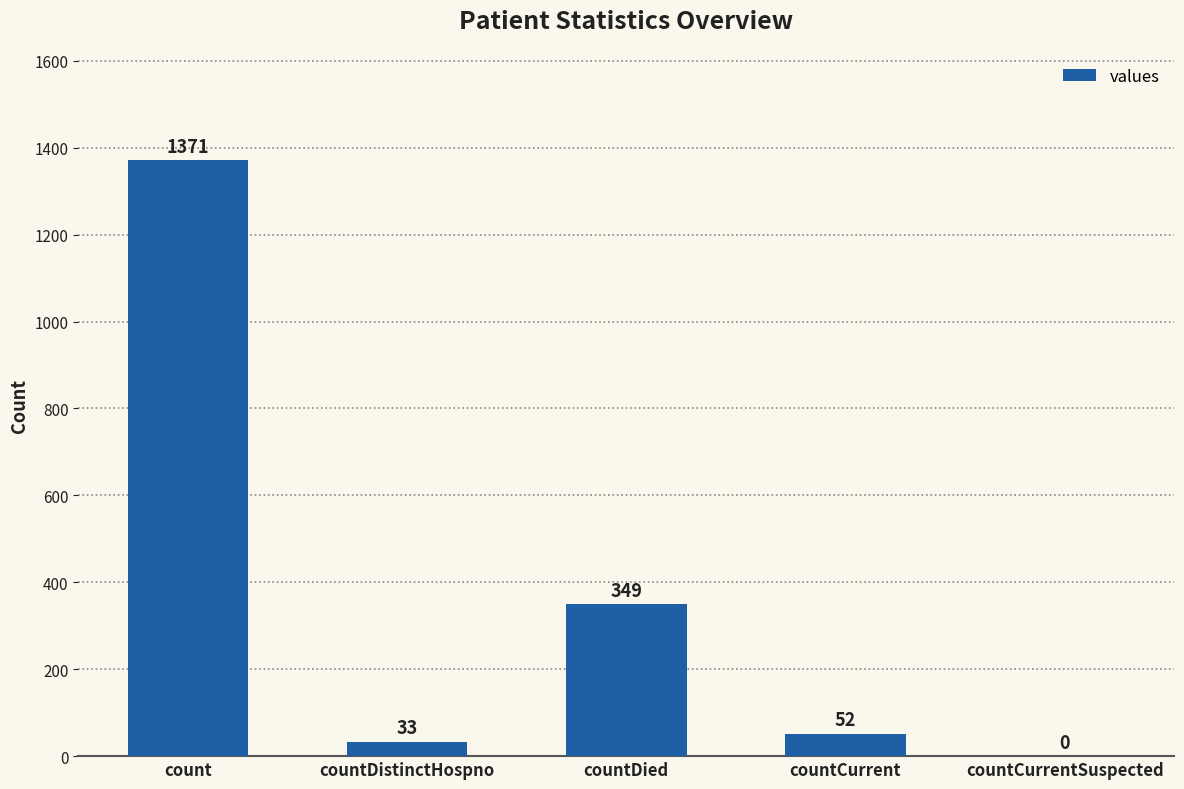

The chart shows a value of 1836 at count. True or false?

False